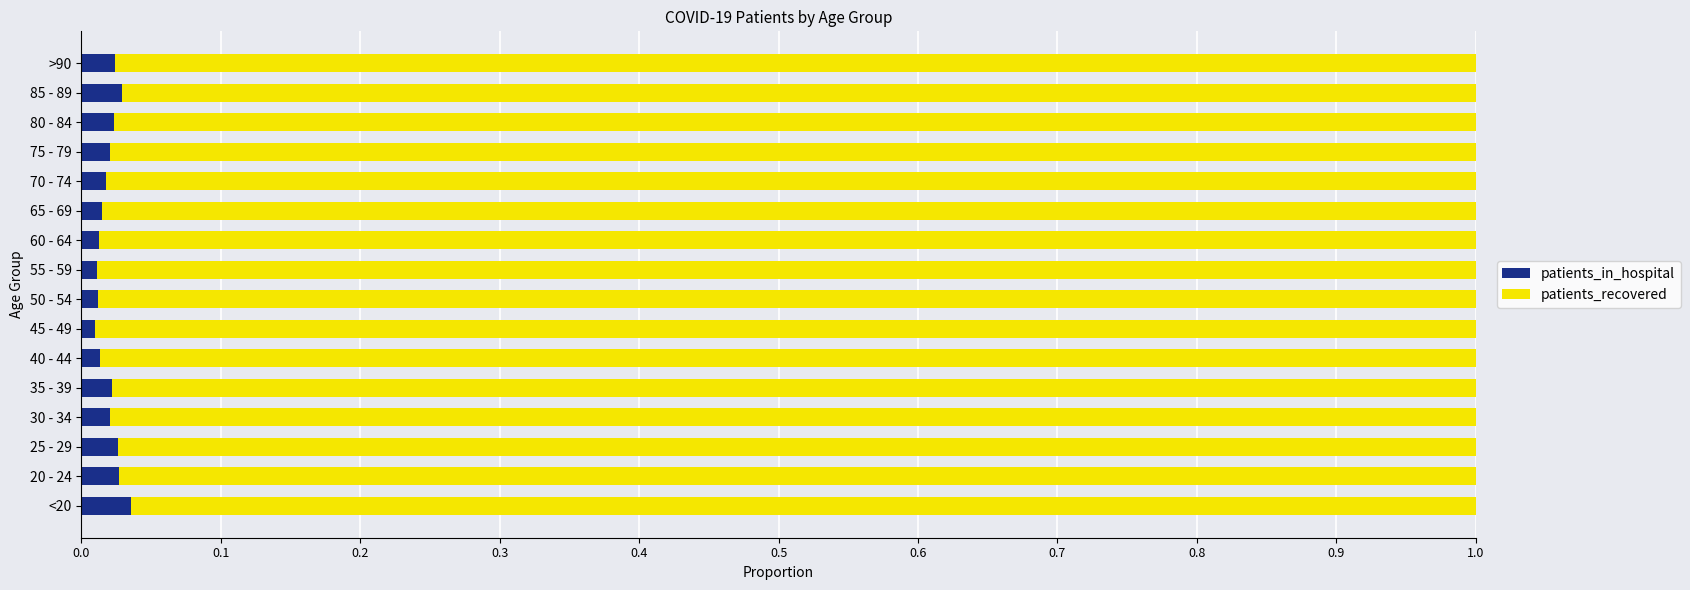

True or false: patients_in_hospital has a value of 0.0 at 70 - 74.

True